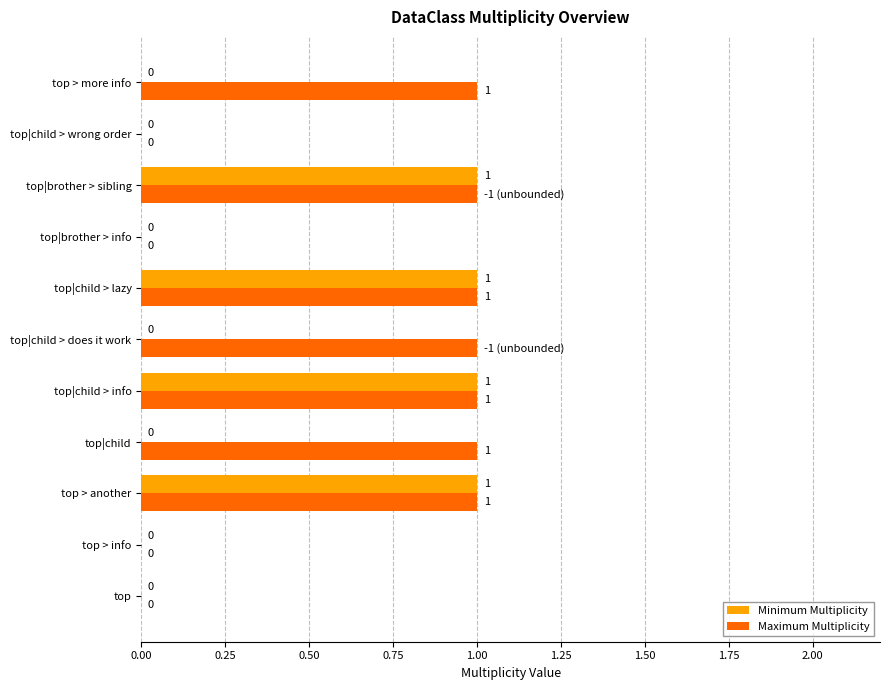

How many Maximum Multiplicity values are between 0 and 1?

11